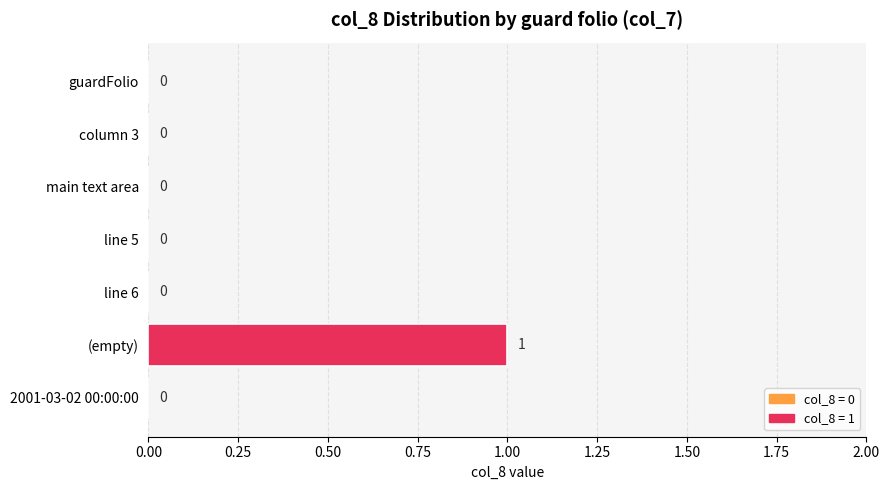

At which category does the chart reach its peak across all series?

(empty)